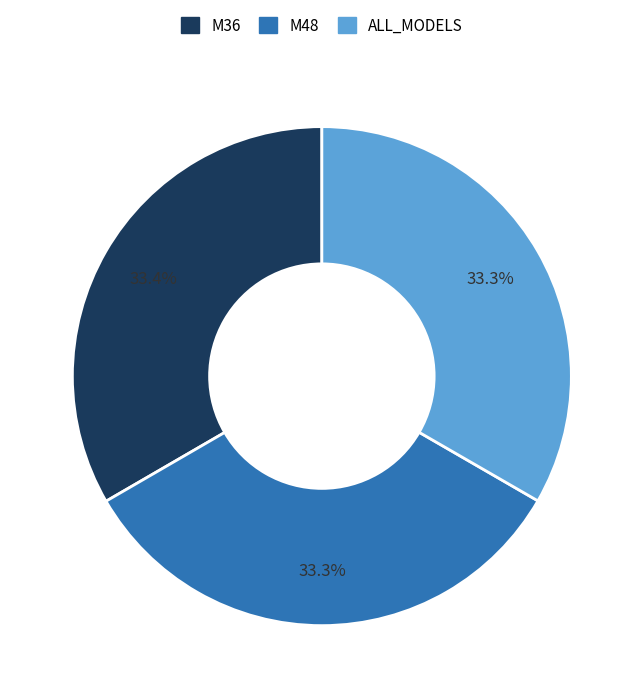

Approximately how many times larger is the value at M48 compared to ALL_MODELS?

1.0